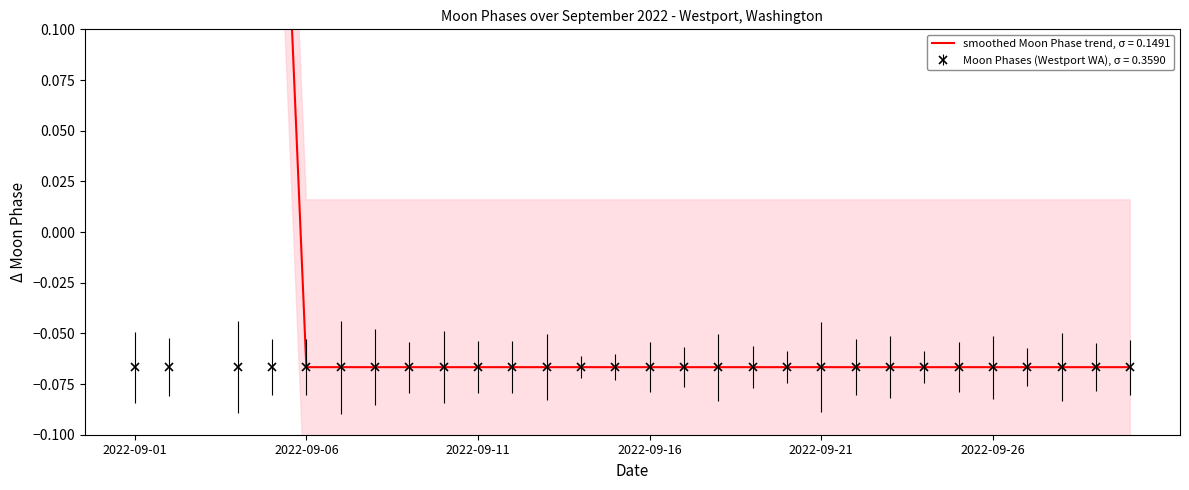

How many interior local peaks (higher than both neighbors) does the data have?

1